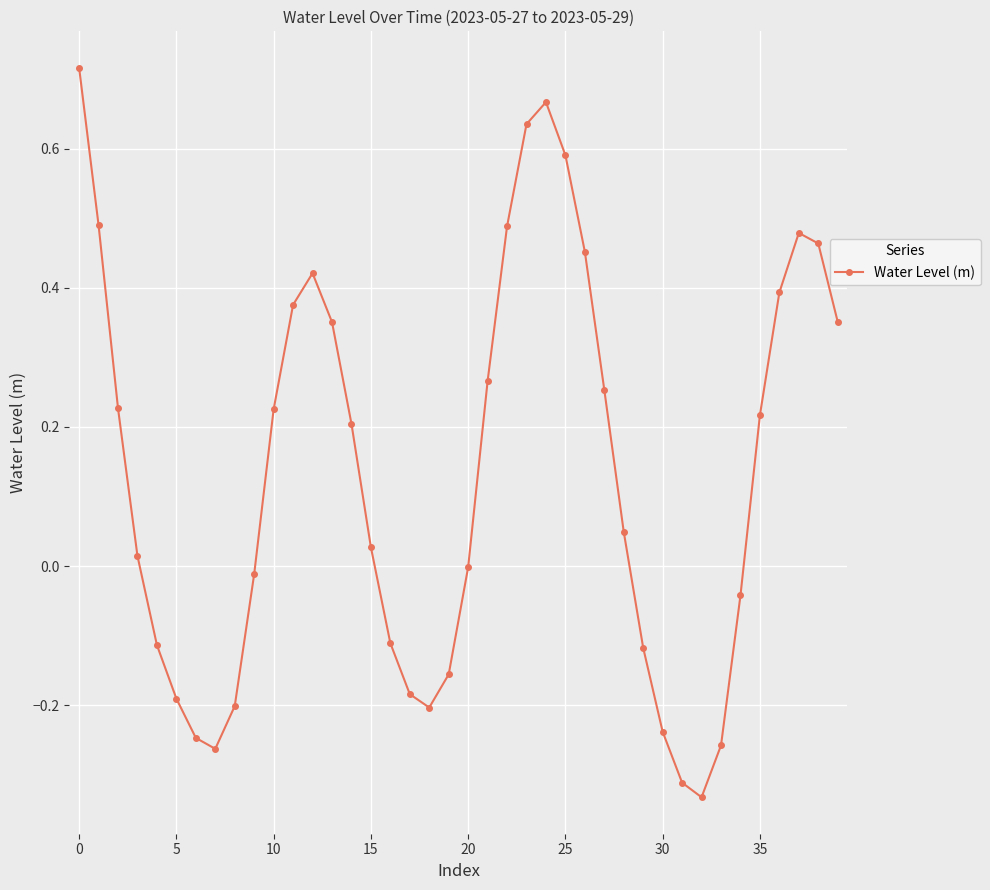

What is the difference between the maximum and minimum values?

1.0